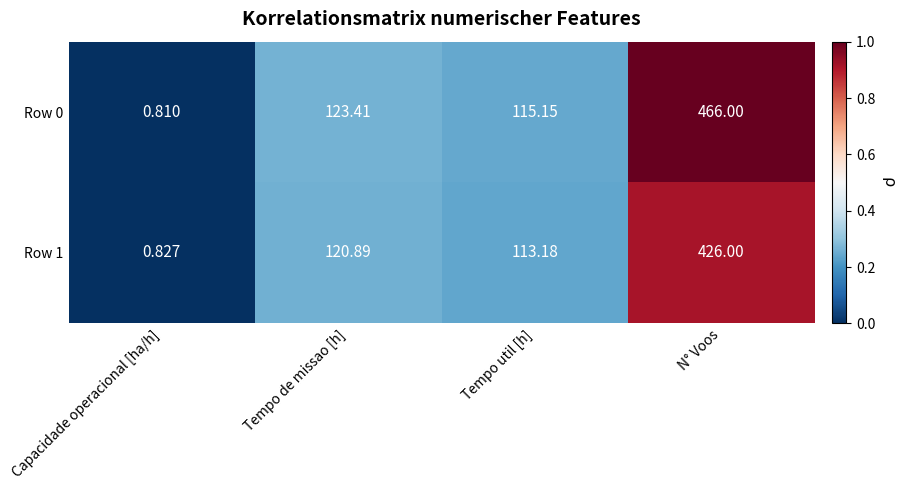

Which series has the widest spread of values?

Row 0